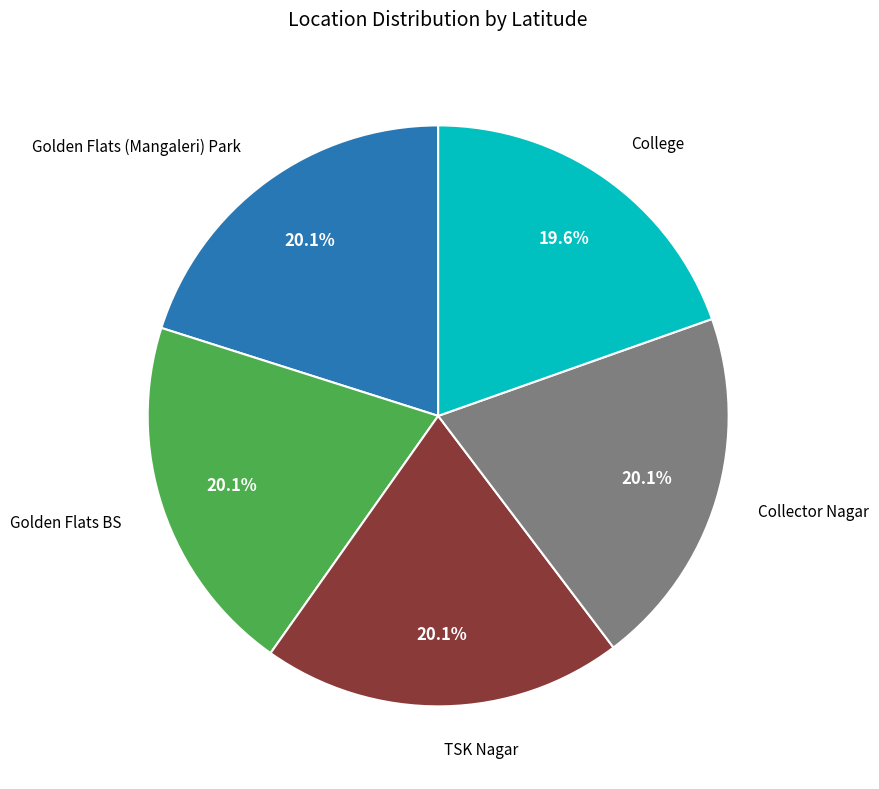

What percentage is the TSK Nagar slice, to the nearest percent?

20%